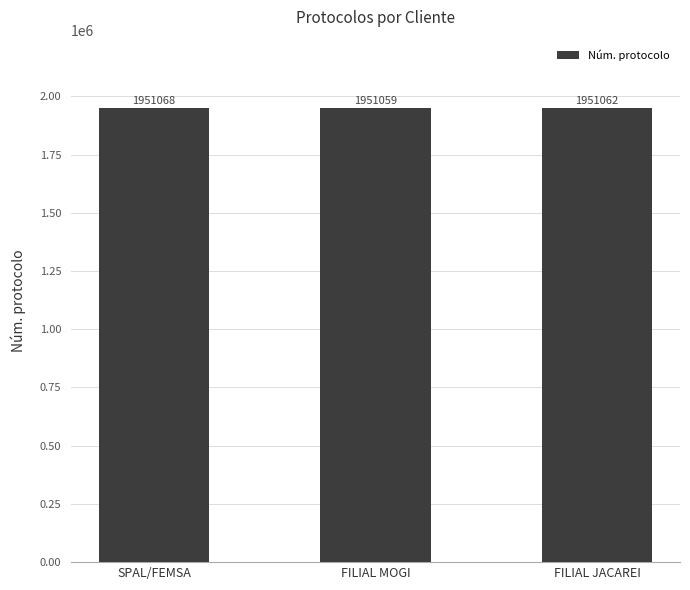

What position from the right is SPAL/FEMSA?

3